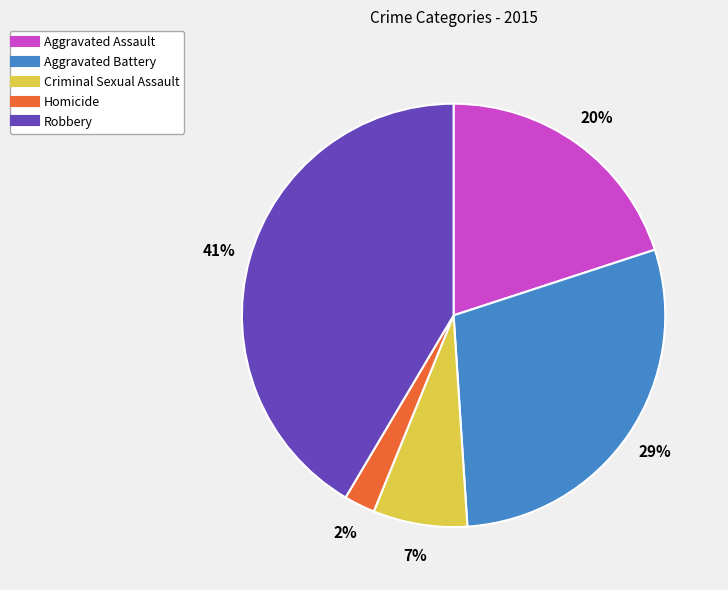

To the nearest percent, what portion does Homicide represent?

2%